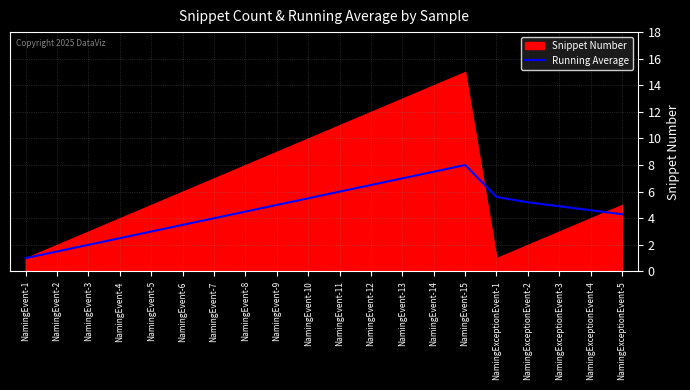

True or false: Running Average has a value of 7.5 at NamingEvent-14.

True